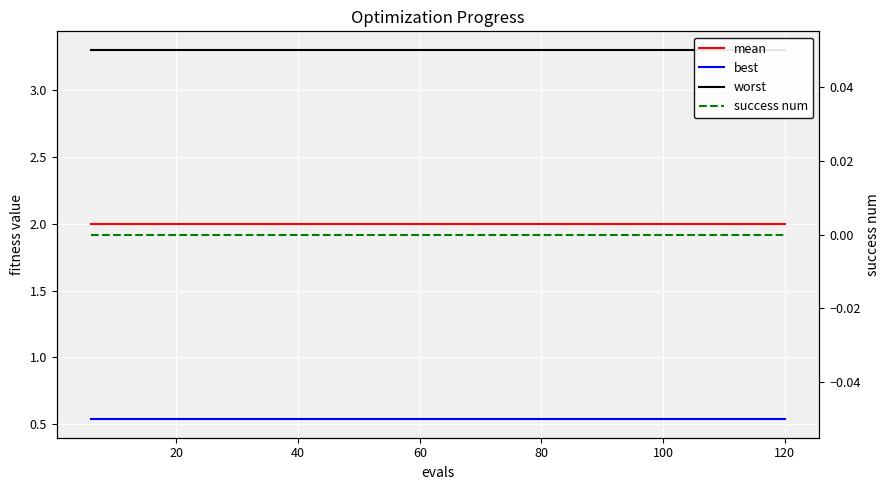

Which series has the largest range (max minus min)?

mean